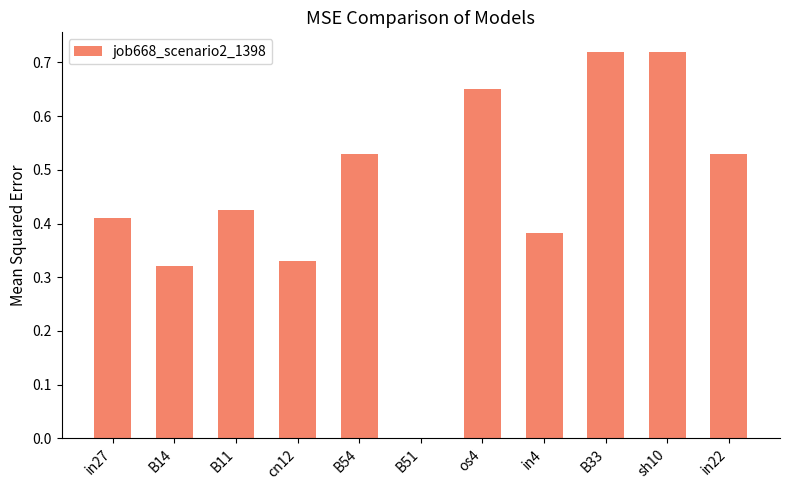

How many positive values are there?

10